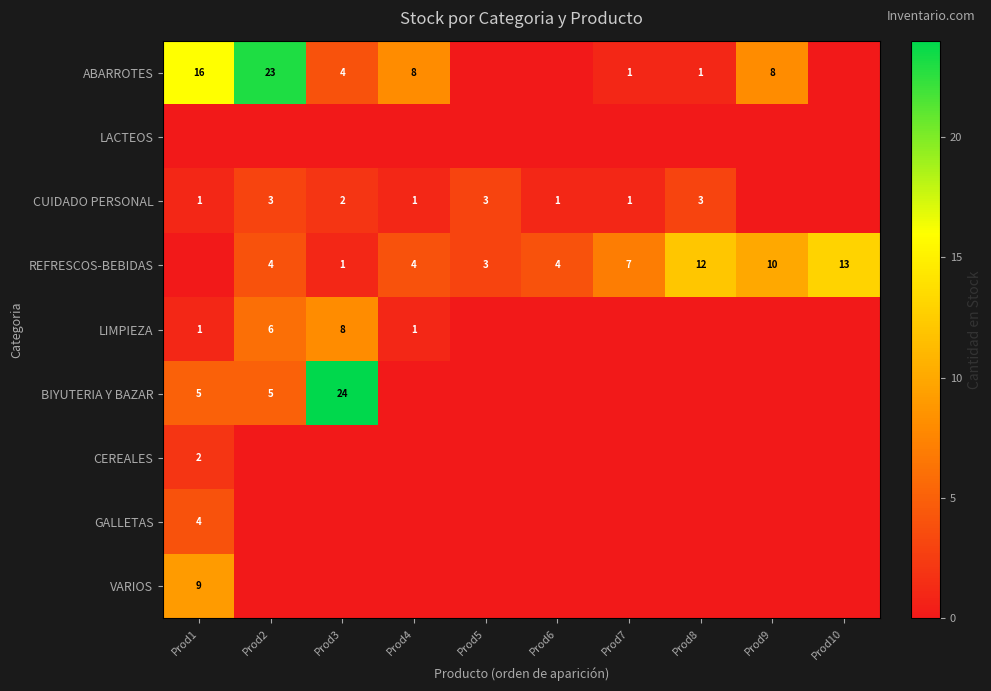

What is the greatest value displayed?

24